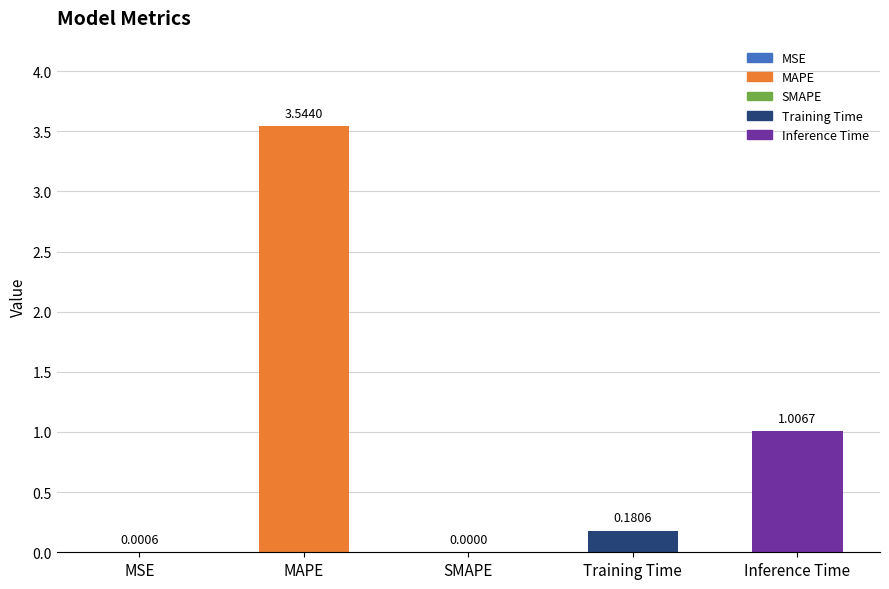

At which category does the chart reach its peak across all series?

MAPE